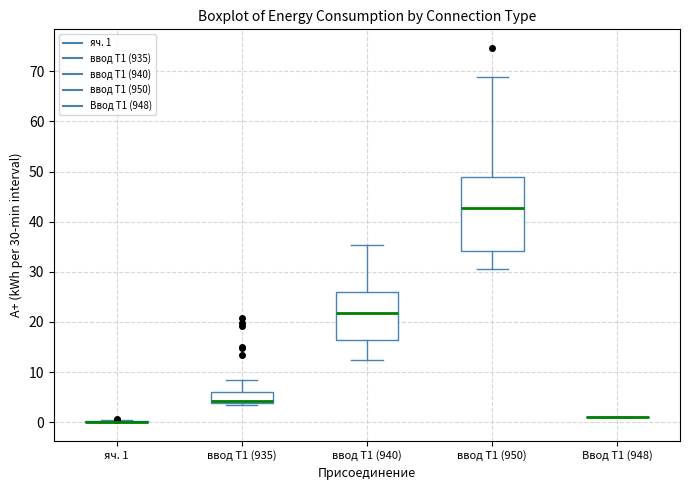

Comparing the boxes themselves (not the whiskers), which one is the tallest?

ввод Т1 (950)